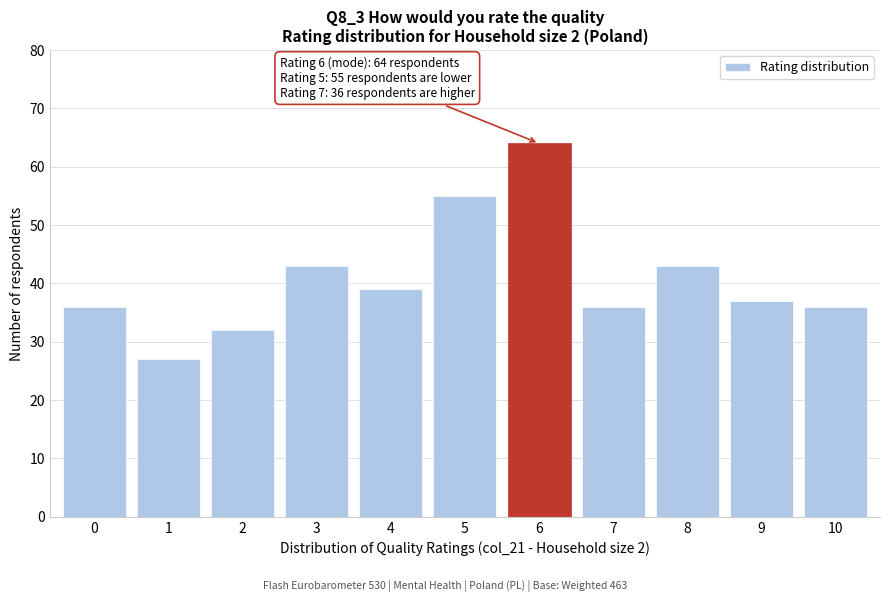

Reading right to left, what are all the values shown in this chart?

36	37	43	36	64	55	39	43	32	27	36